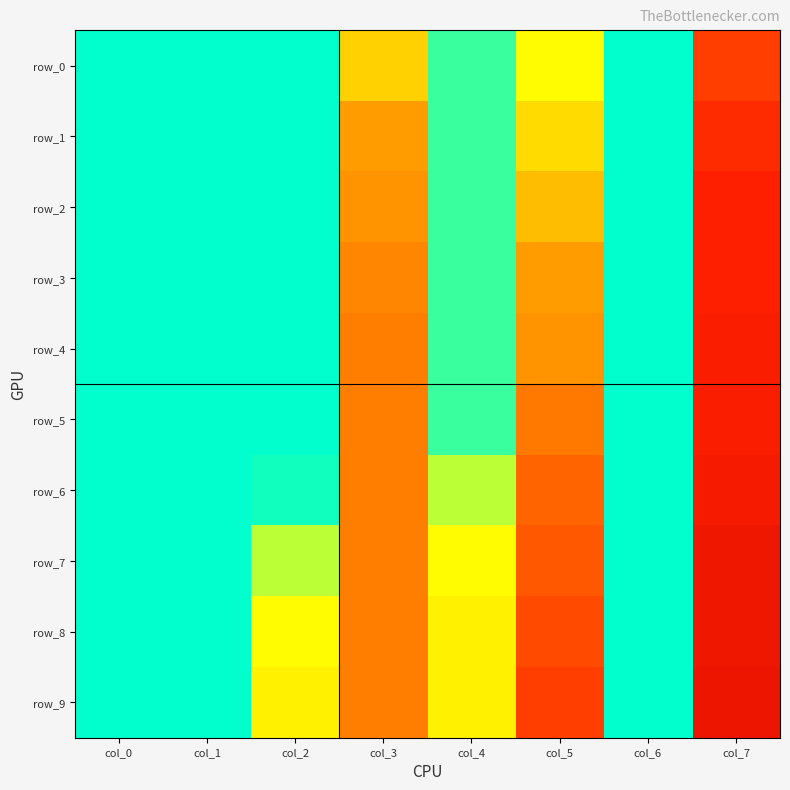

List the series in order of their peak value, highest first.

row_9, row_7, row_8, row_6, row_4, row_5, row_2, row_3, row_1, row_0